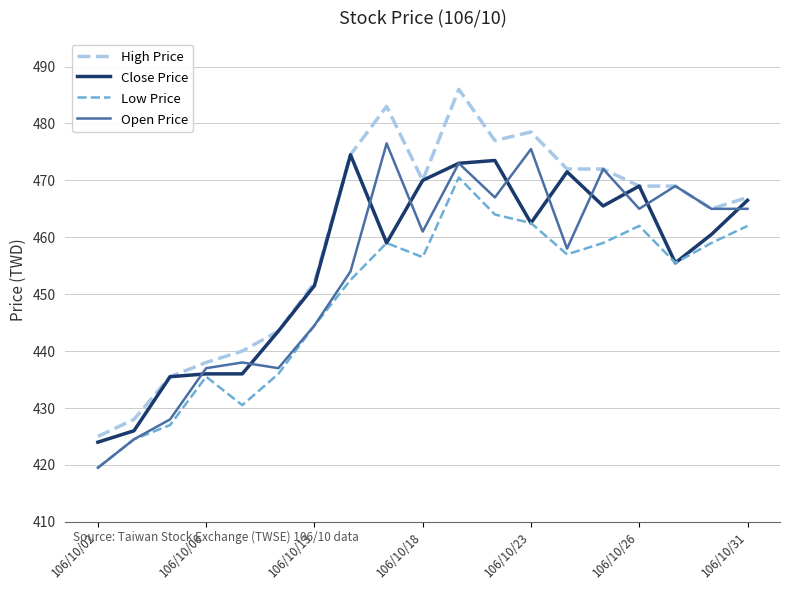

True or false: Low Price and High Price intersect in this chart.

False